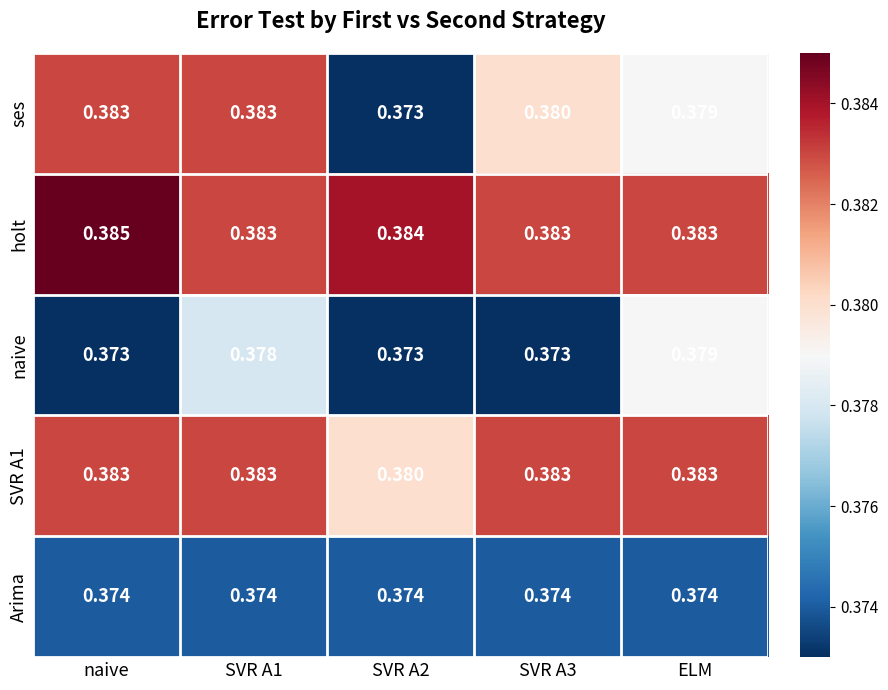

Is the value of SVR A1 at SVR A2 greater than the value of naive at ELM?

Yes